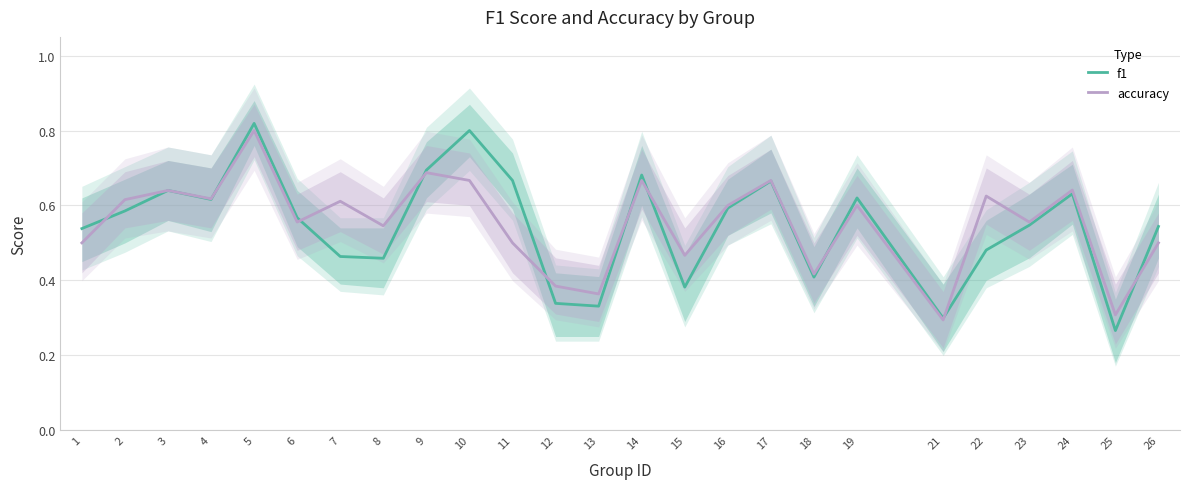

What are all the series names shown in the legend?

f1, accuracy